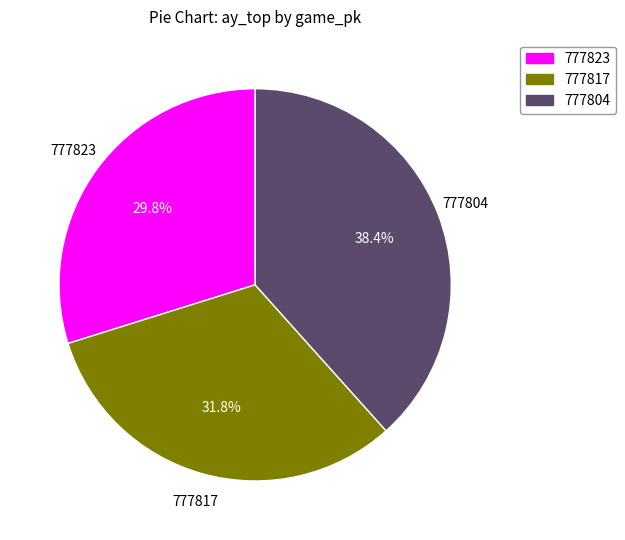

Rank the categories by value from highest to lowest.

777804, 777817, 777823